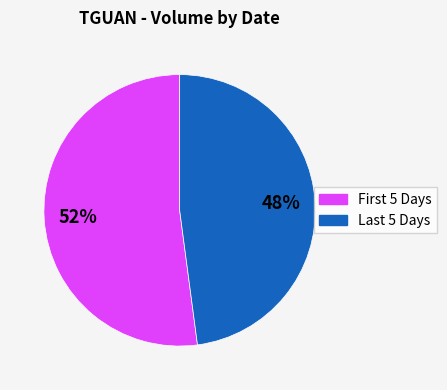

To the nearest percent, what is the average slice percentage?

50%